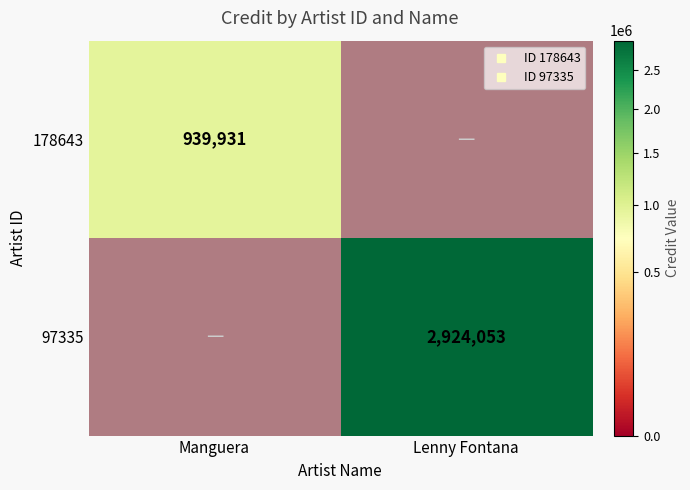

What is the difference between the maximum and minimum values in the 97335 series?

2924053